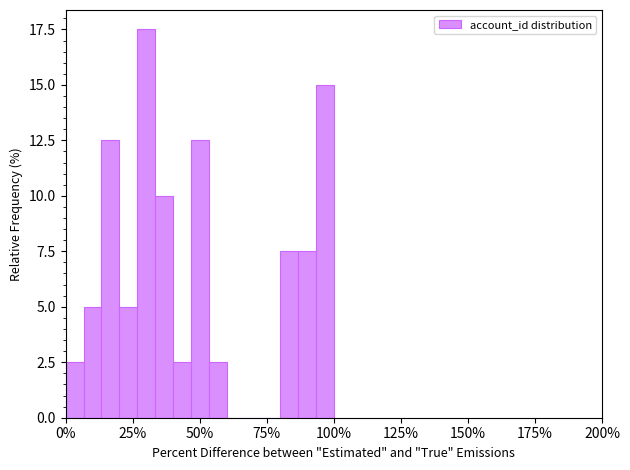

Read against the x-axis, roughly where is the centre of the tallest bar?

30